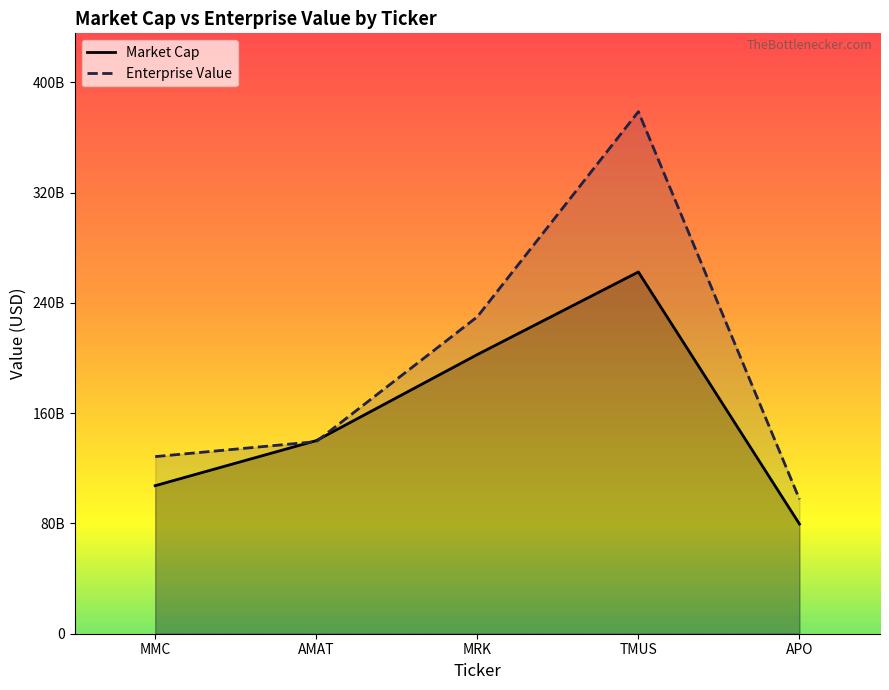

Reading left to right, transcribe all the data shown in this chart.

Market Cap: 107404845056	140100091904	202539696128	262459260928	79574827008
Enterprise Value: 128491782144	139373117440	229953388544	378766786560	97523048448